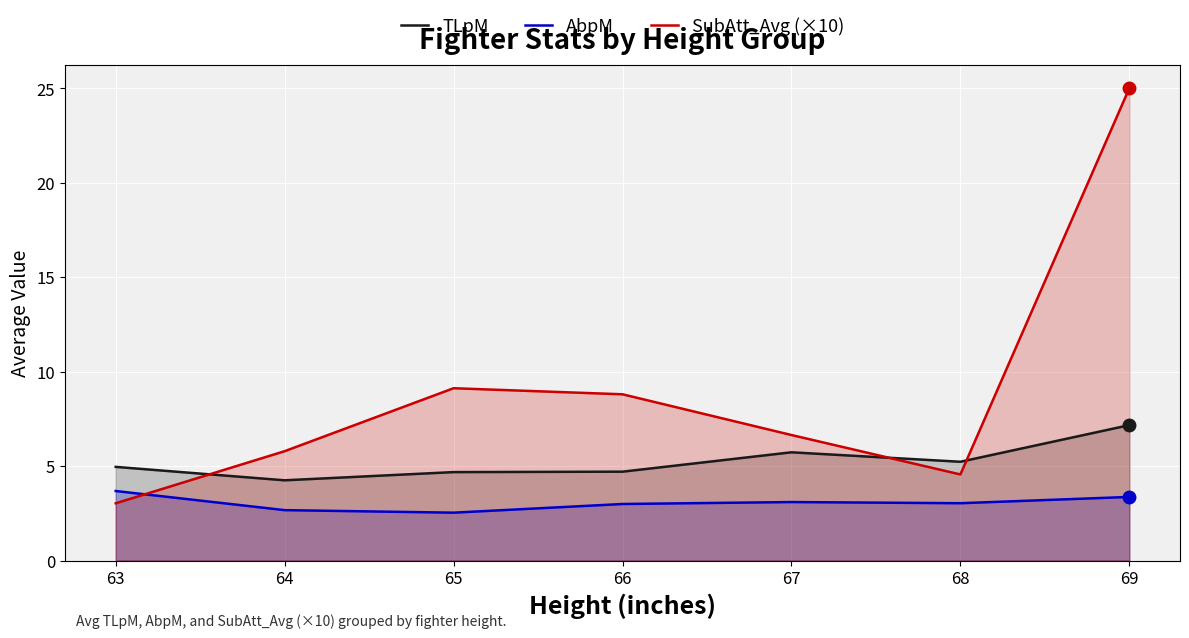

Reading left to right, transcribe all the data shown in this chart.

TLpM: 5.0	4.2	4.7	4.7	5.7	5.2	7.2
AbpM: 3.7	2.7	2.5	3.0	3.1	3.0	3.4
SubAtt_Avg (×10): 3.0	5.8	9.1	8.8	6.6	4.6	25.0